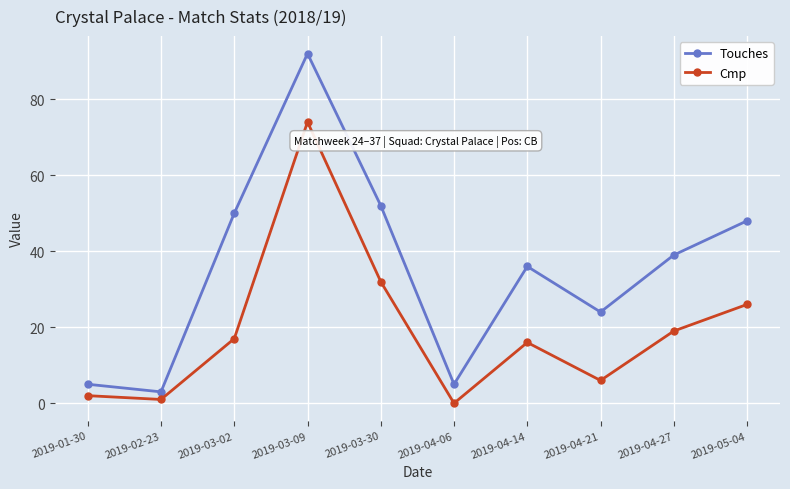

Reading left to right, list all the values displayed in this chart.

Touches: 5	3	50	92	52	5	36	24	39	48
Cmp: 2	1	17	74	32	0	16	6	19	26